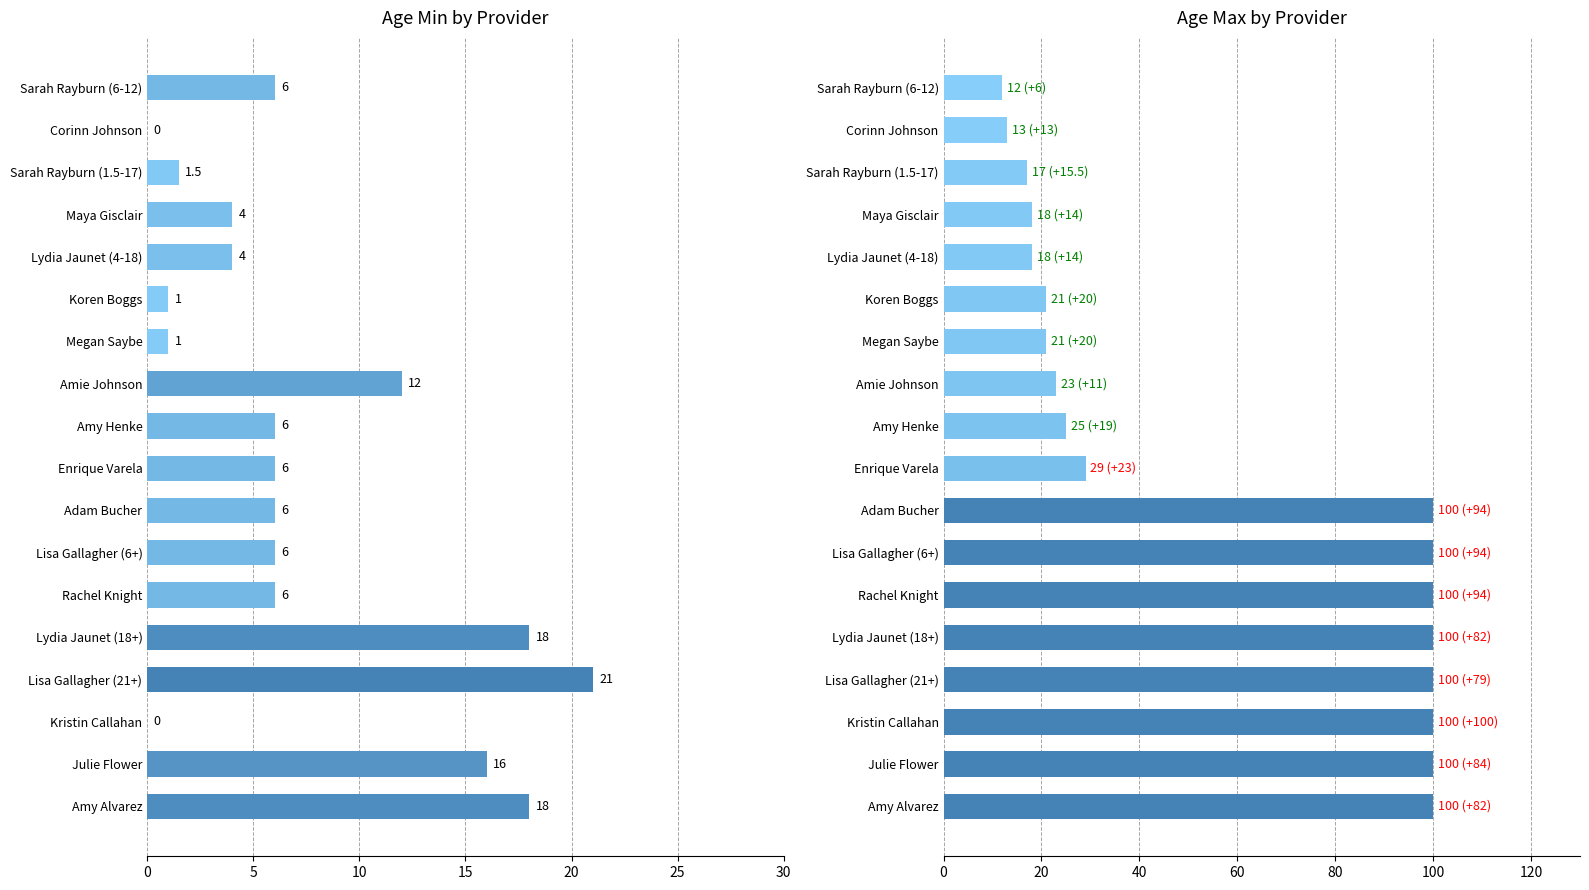

What are all the series names shown in the legend?

Age Min, Age Max